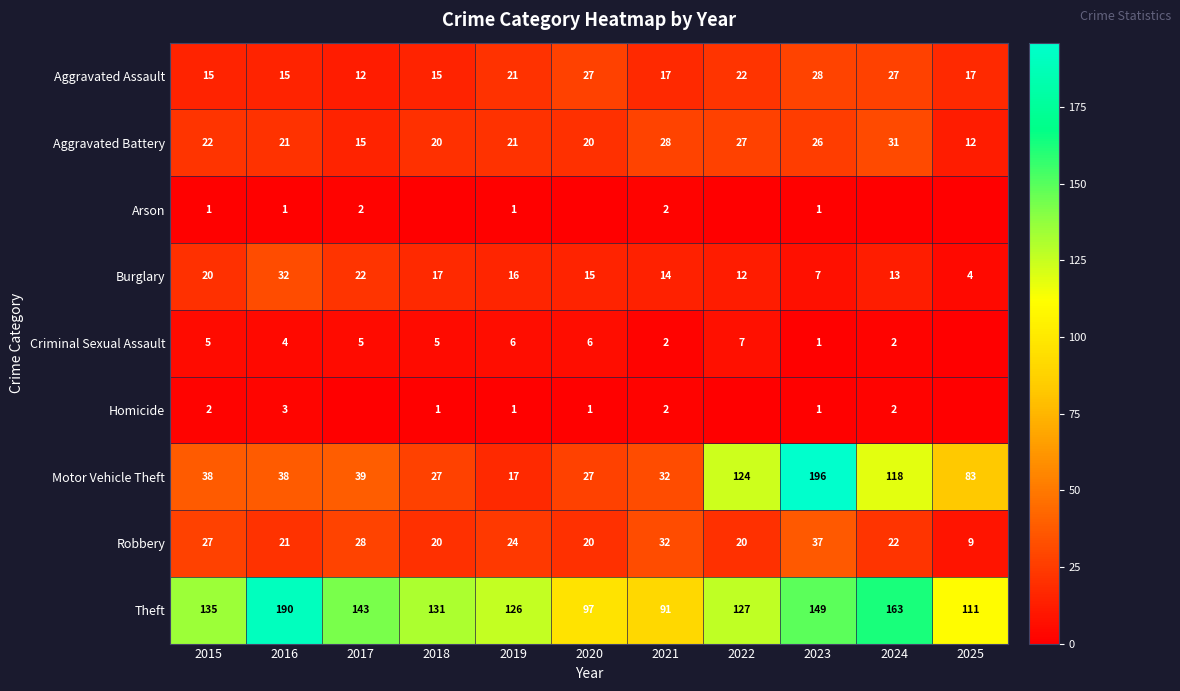

Which category has the lowest value in the Motor Vehicle Theft series?

2019